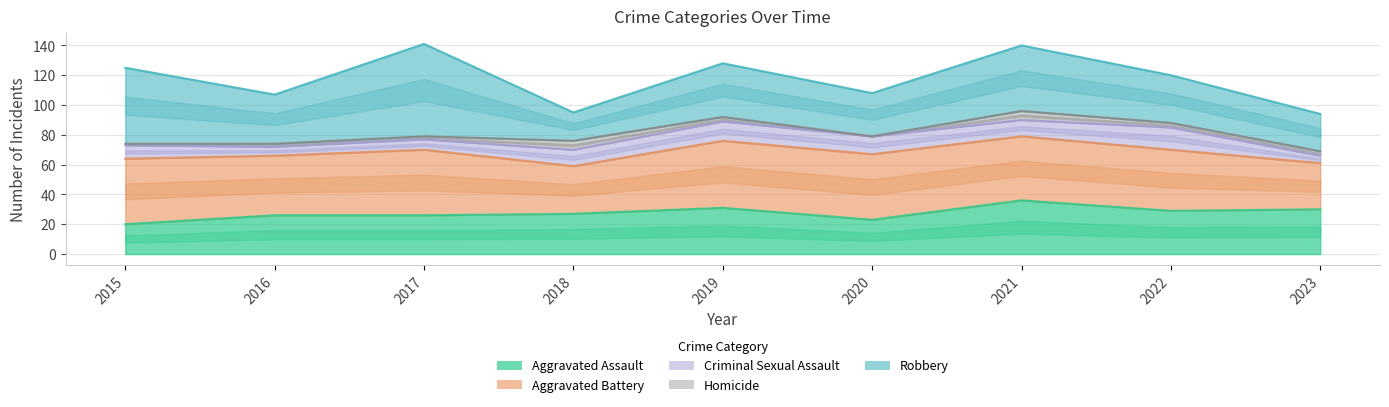

What is the total value across all series at 2021?

140